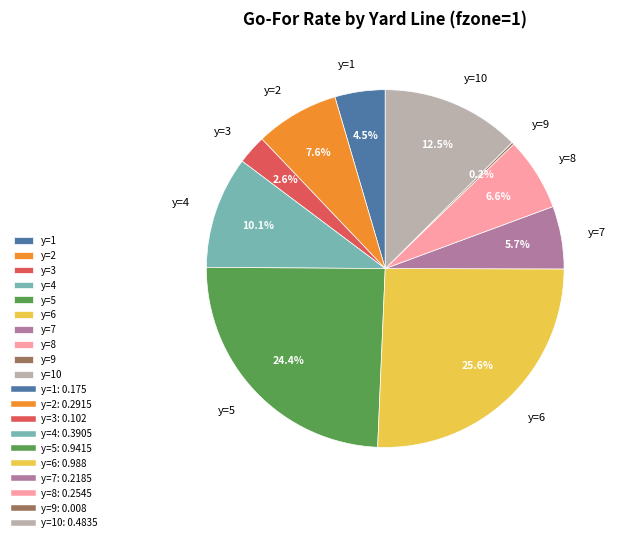

What percentage do y=4 and y=2 together represent?

17.7%